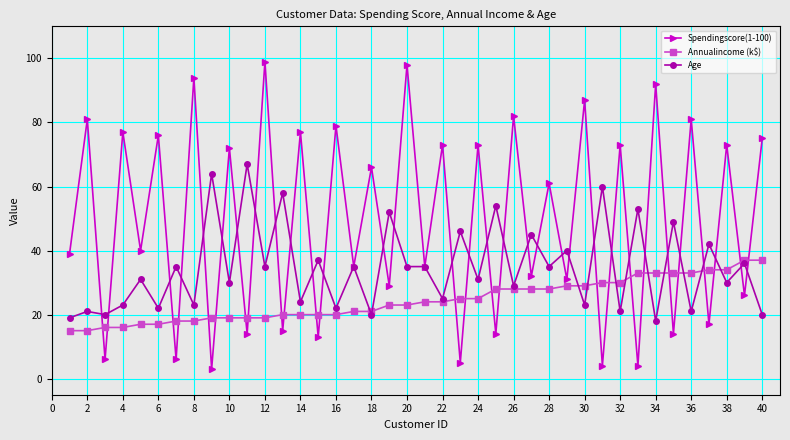

What is the minimum value for Annualincome (k$)?

15